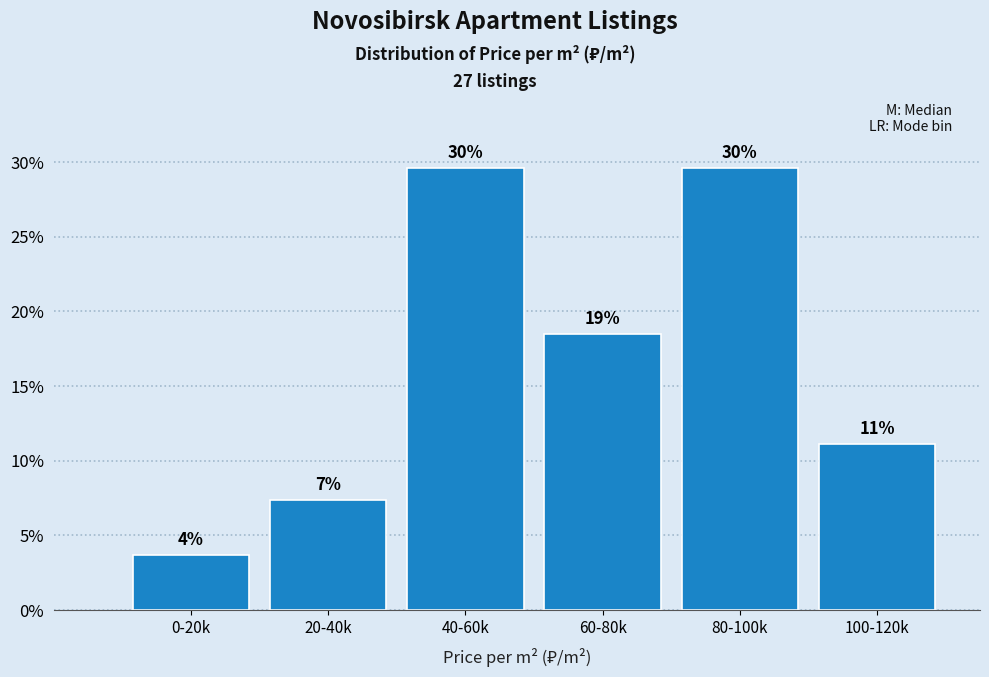

Does the chart contain any negative values?

No